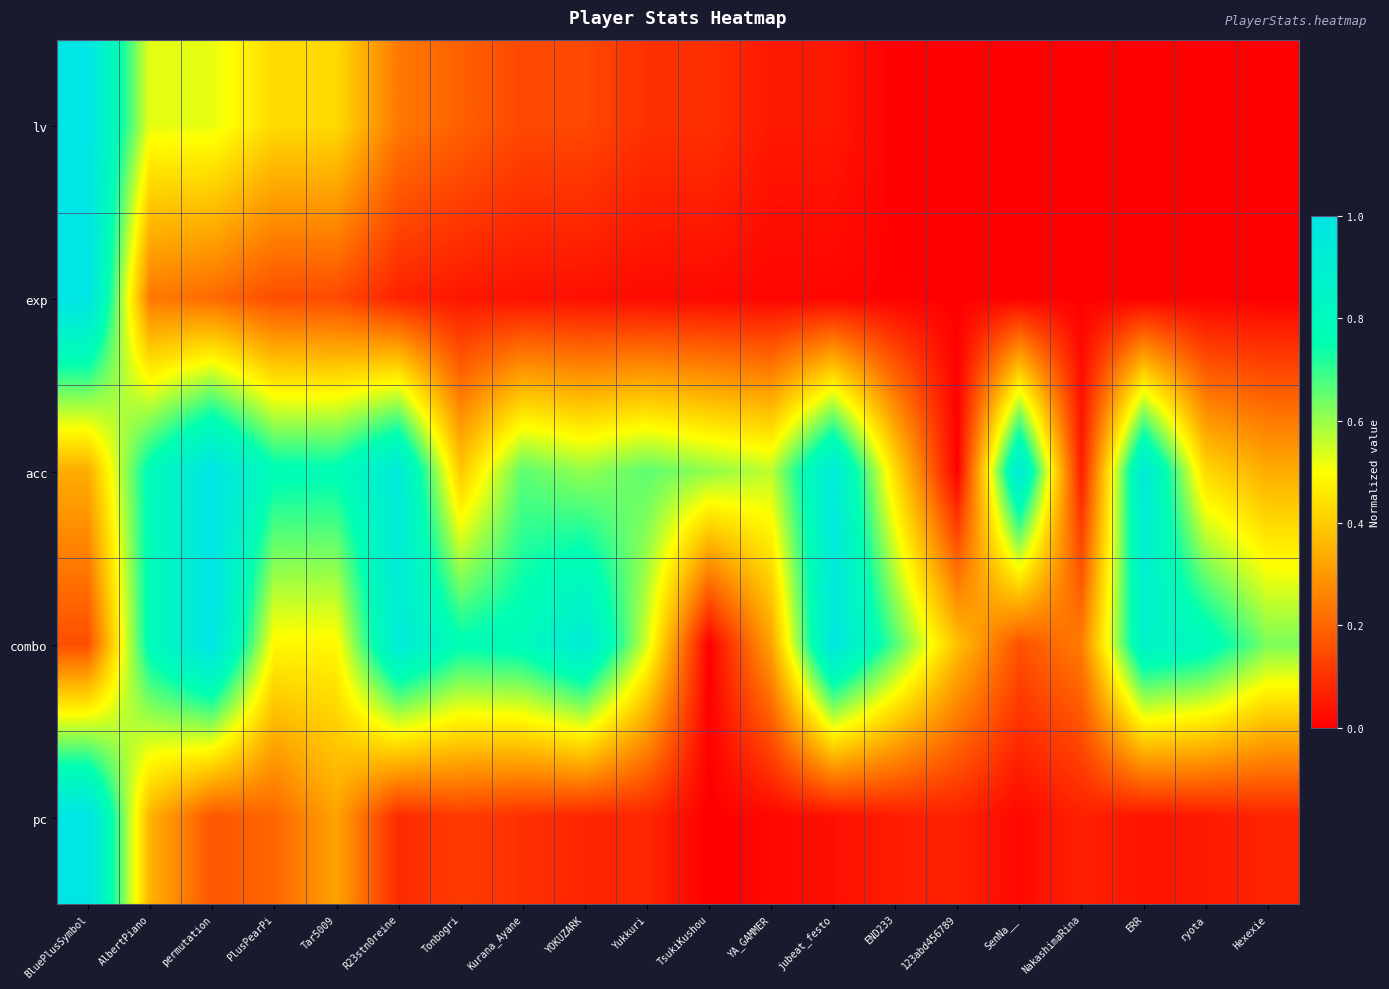

Reading left to right, transcribe all the data shown in this chart.

lv: BluePlusSymbol=1.0	AlbertPiano=0.5	permutation=0.5	PlusPearPi=0.4	Tar5009=0.4	R23stn0reine=0.2	Tonbogri=0.2	Kurana_Ayane=0.1	YOKUZARK=0.1	Yukkuri=0.1	TsukiKushou=0.1	YA_GAMMER=0.0	jubeat_festo=0.0	END233=0.0	123abd456789=0.0	SenNa__=0.0	NakashimaRina=0.0	ERR=0.0	ryota=0.0	Hexexie=0.0
exp: BluePlusSymbol=1.0	AlbertPiano=0.2	permutation=0.2	PlusPearPi=0.2	Tar5009=0.1	R23stn0reine=0.1	Tonbogri=0.0	Kurana_Ayane=0.0	YOKUZARK=0.0	Yukkuri=0.0	TsukiKushou=0.0	YA_GAMMER=0.0	jubeat_festo=0.0	END233=0.0	123abd456789=0.0	SenNa__=0.0	NakashimaRina=0.0	ERR=0.0	ryota=0.0	Hexexie=0.0
acc: BluePlusSymbol=0.3	AlbertPiano=0.8	permutation=1.0	PlusPearPi=0.8	Tar5009=0.8	R23stn0reine=0.9	Tonbogri=0.4	Kurana_Ayane=0.7	YOKUZARK=0.6	Yukkuri=0.7	TsukiKushou=0.6	YA_GAMMER=0.6	jubeat_festo=0.9	END233=0.4	123abd456789=0.0	SenNa__=0.9	NakashimaRina=0.1	ERR=0.9	ryota=0.4	Hexexie=0.3
combo: BluePlusSymbol=0.2	AlbertPiano=0.8	permutation=1.0	PlusPearPi=0.5	Tar5009=0.5	R23stn0reine=0.9	Tonbogri=0.8	Kurana_Ayane=0.8	YOKUZARK=0.9	Yukkuri=0.5	TsukiKushou=0.0	YA_GAMMER=0.3	jubeat_festo=1.0	END233=0.7	123abd456789=0.4	SenNa__=0.2	NakashimaRina=0.2	ERR=0.9	ryota=0.8	Hexexie=0.6
pc: BluePlusSymbol=1.0	AlbertPiano=0.4	permutation=0.2	PlusPearPi=0.2	Tar5009=0.3	R23stn0reine=0.1	Tonbogri=0.1	Kurana_Ayane=0.1	YOKUZARK=0.1	Yukkuri=0.1	TsukiKushou=0.0	YA_GAMMER=0.0	jubeat_festo=0.0	END233=0.1	123abd456789=0.1	SenNa__=0.0	NakashimaRina=0.1	ERR=0.0	ryota=0.0	Hexexie=0.1